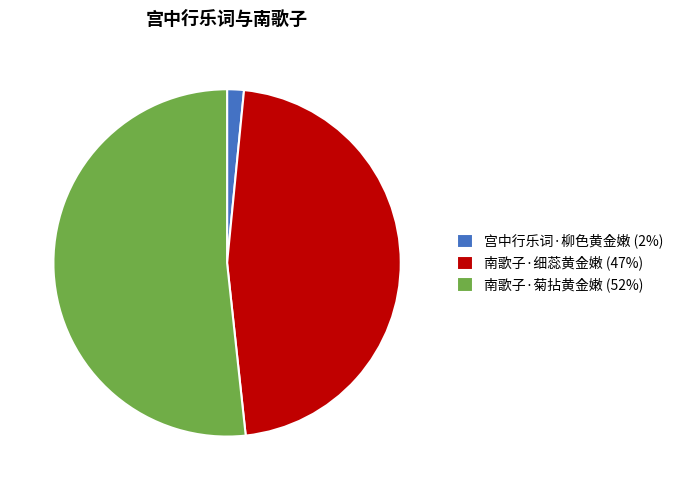

Rank the categories by value from lowest to highest.

宫中行乐词·柳色黄金嫩, 南歌子·细蕊黄金嫩, 南歌子·菊拈黄金嫩